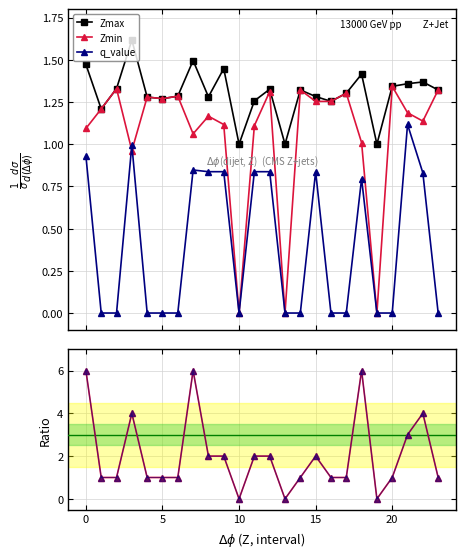

At which label does Zmin reach its minimum?

10